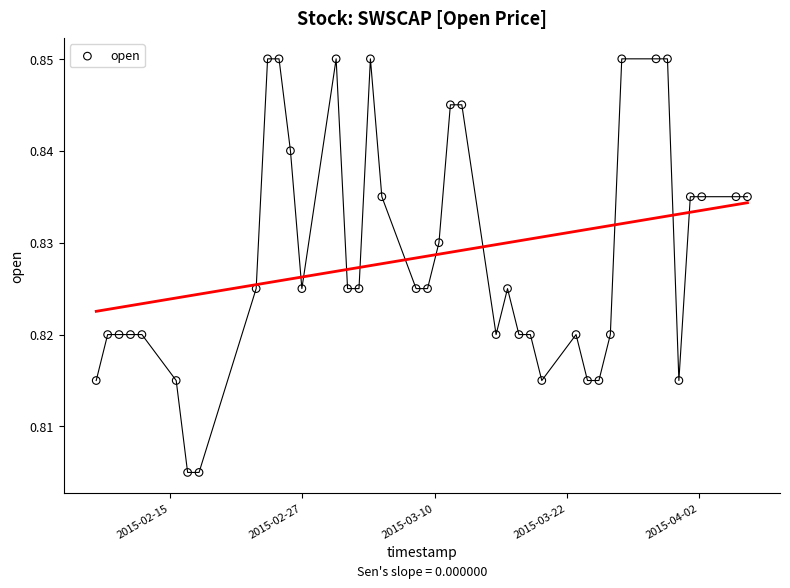

What is the range of X values (max minus min)?

4924800.0